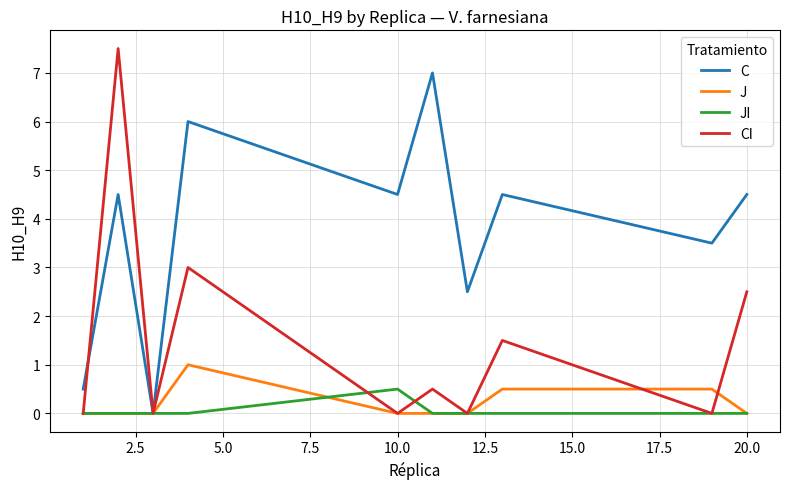

List the series in order of their peak value, highest first.

CI, C, J, JI